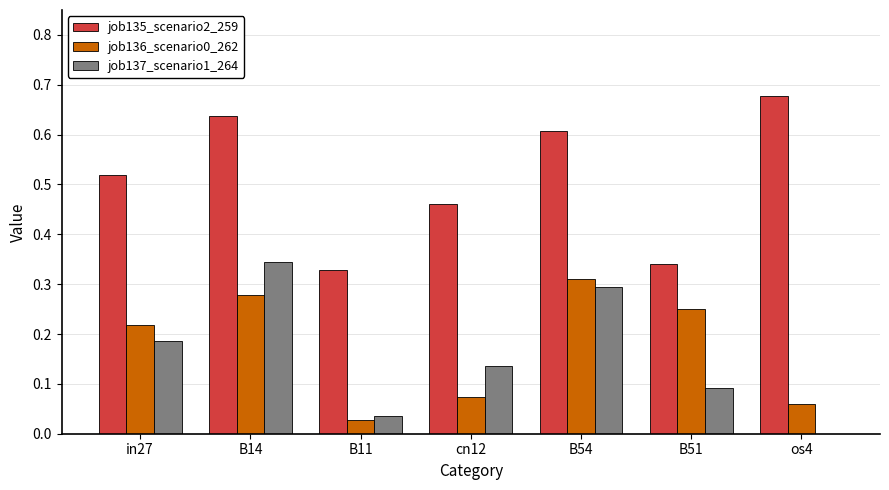

What is the total value across all series at B54?

1.2